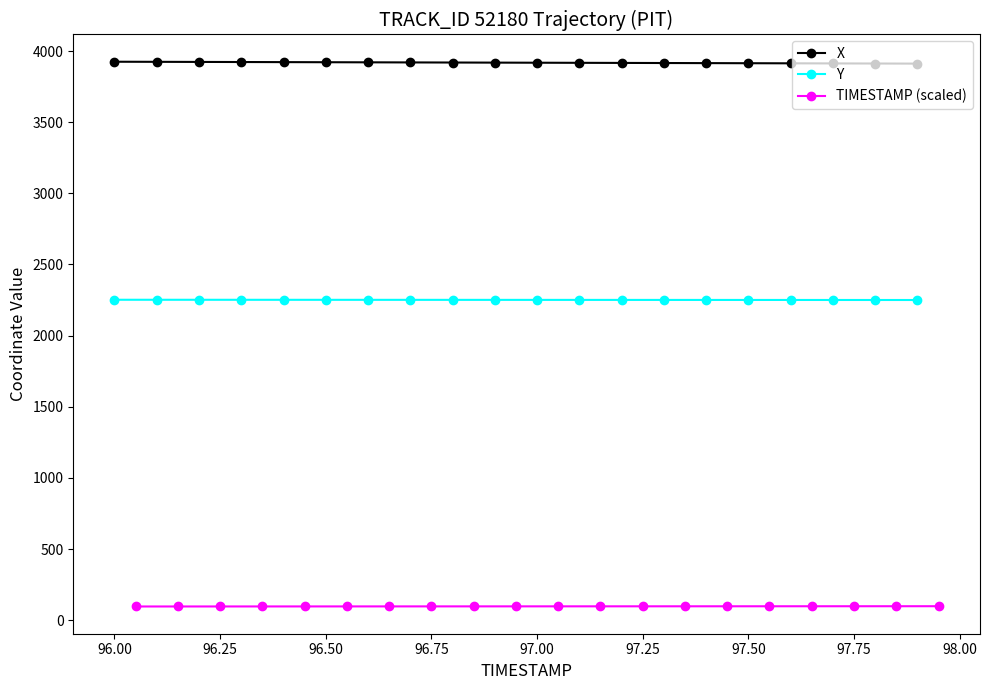

How many lines are shown in the chart?

3